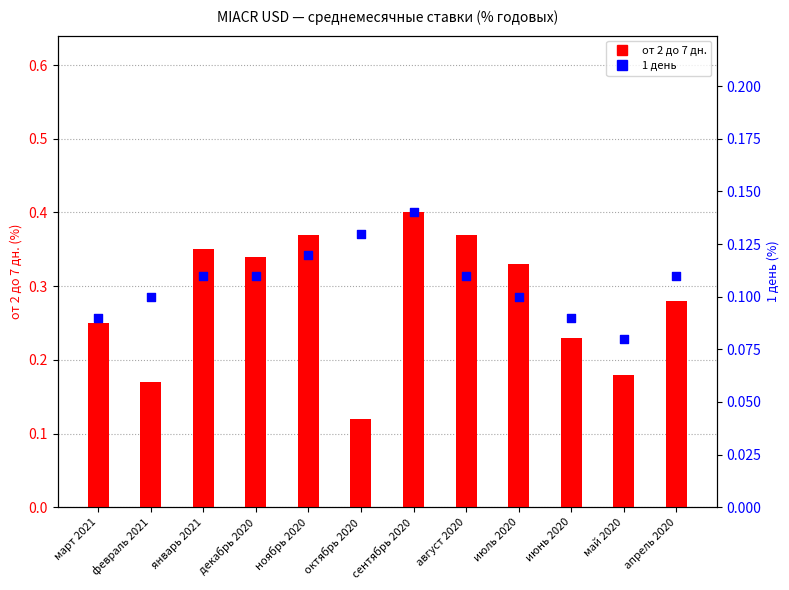

Which series has the widest spread of Y values?

от 2 до 7 дн.